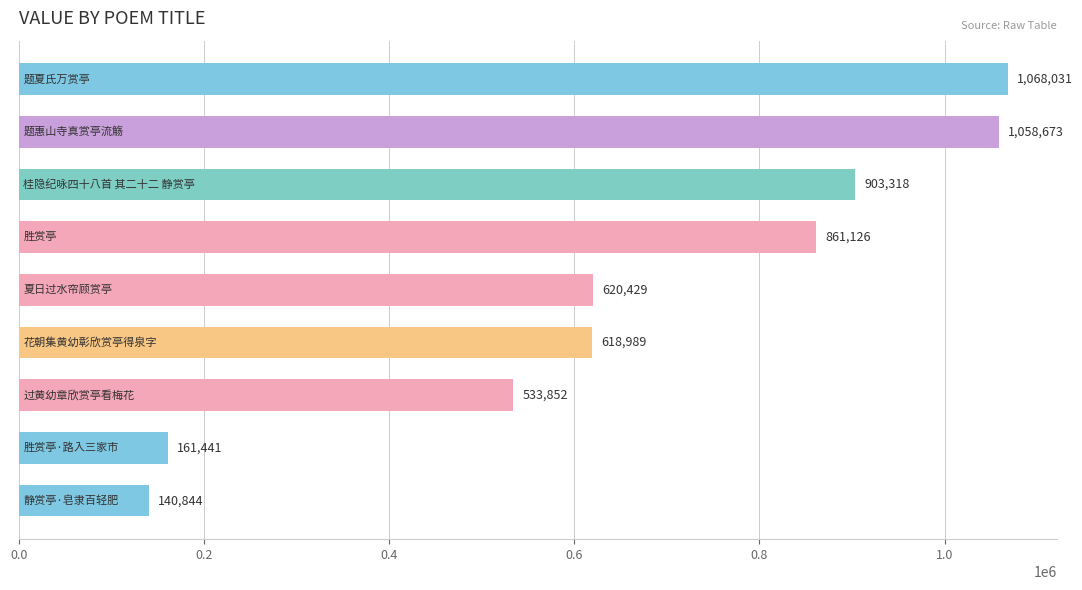

What is the difference between the second highest and minimum values?

917829